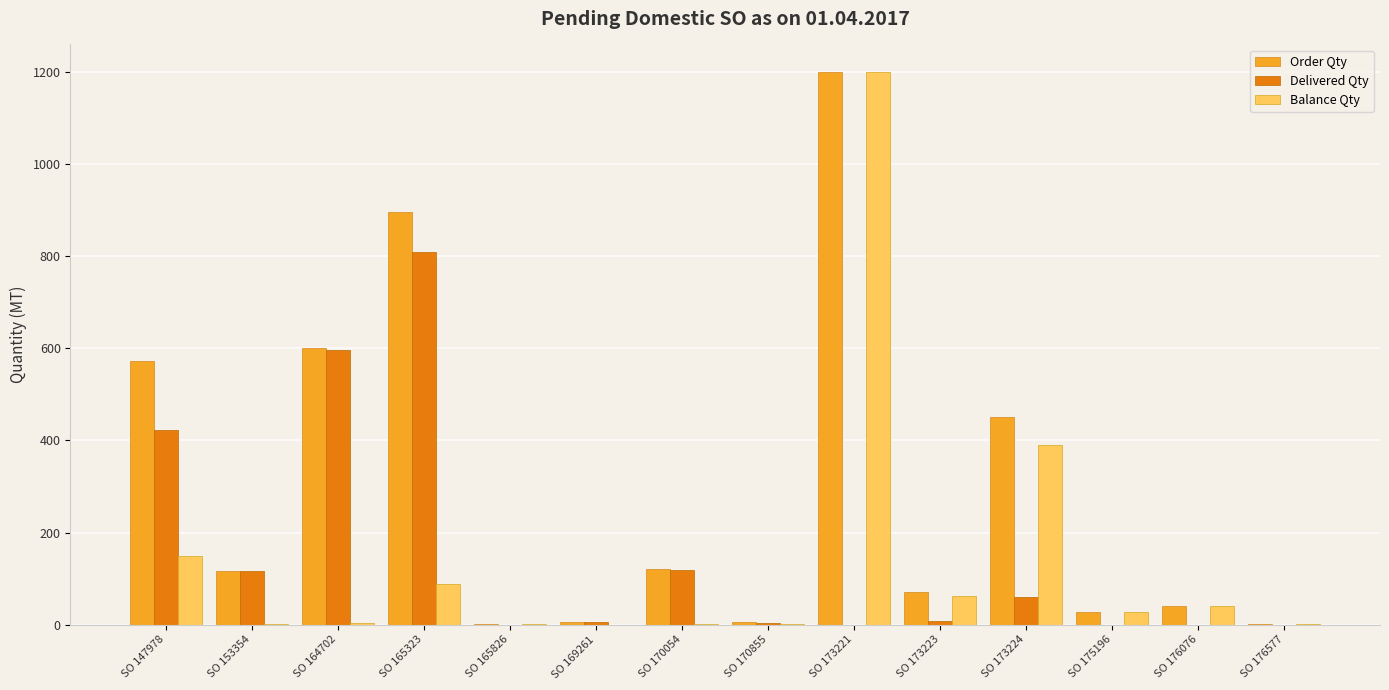

How many series are shown in this chart?

3